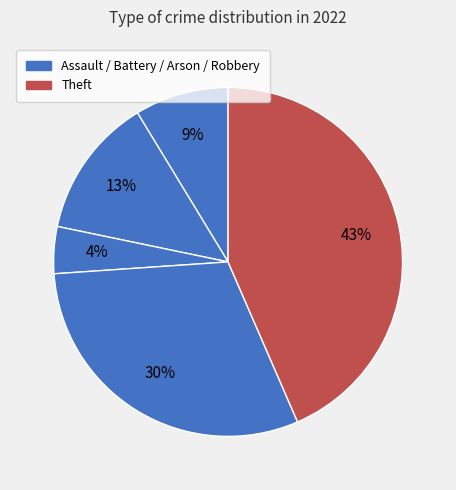

How many segments does this pie chart have?

5